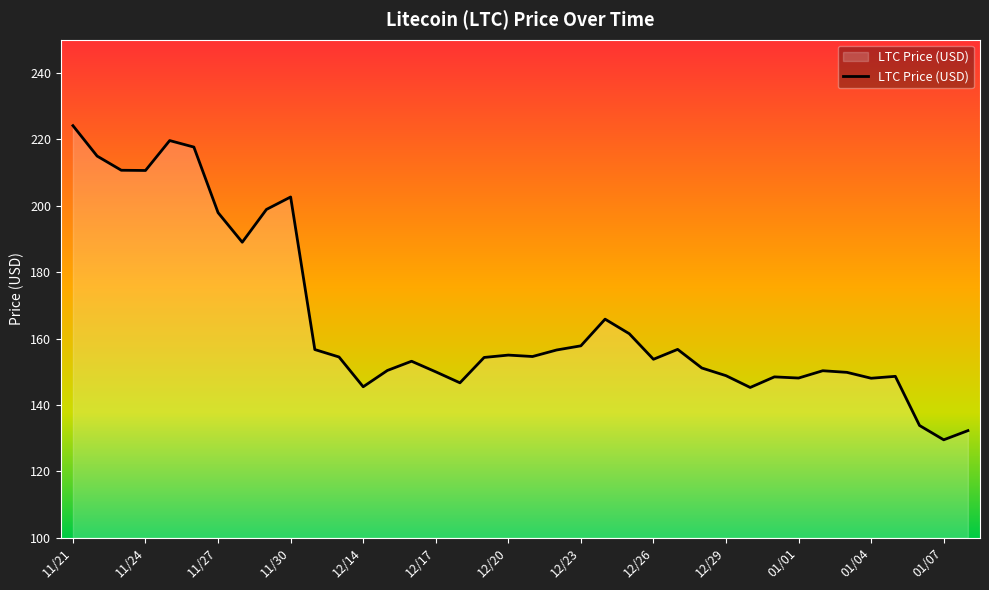

What is the maximum value shown in the chart?

224.1